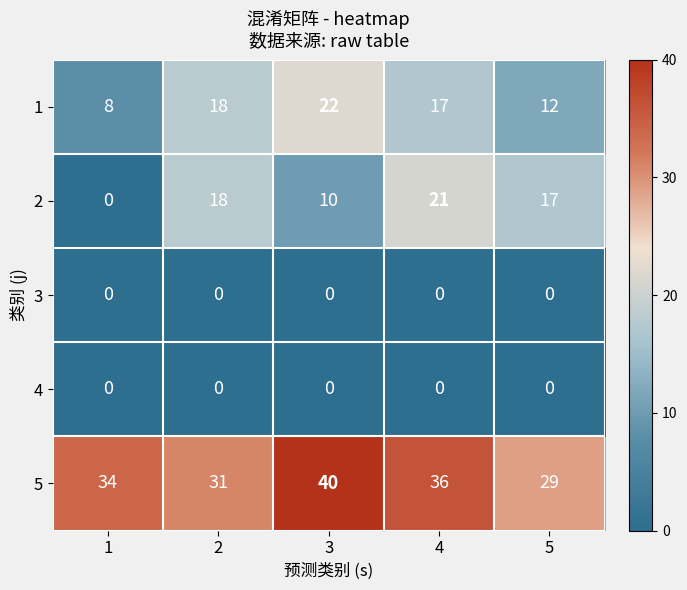

What is the difference between the maximum and second lowest values in the 5 series?

9